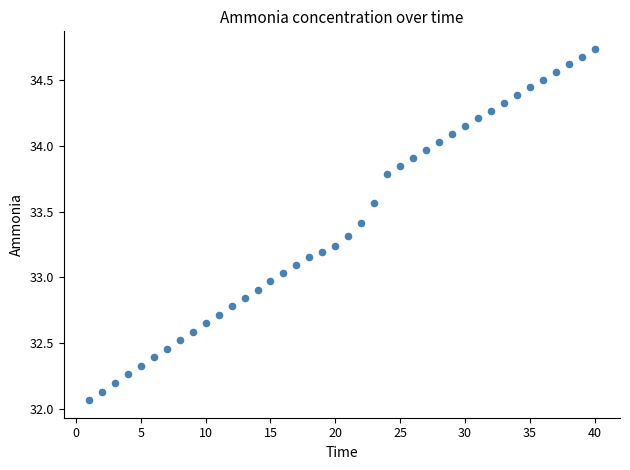

What is the range of Y values (max minus min)?

2.7